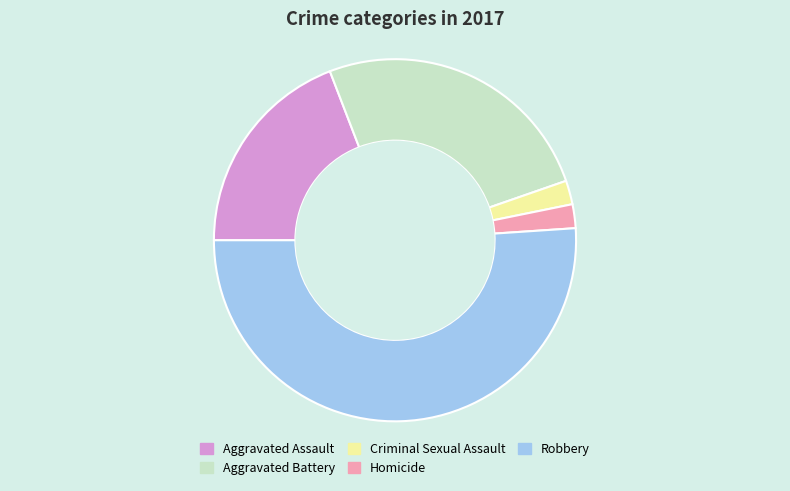

Which slice represents more than half of the pie?

Robbery